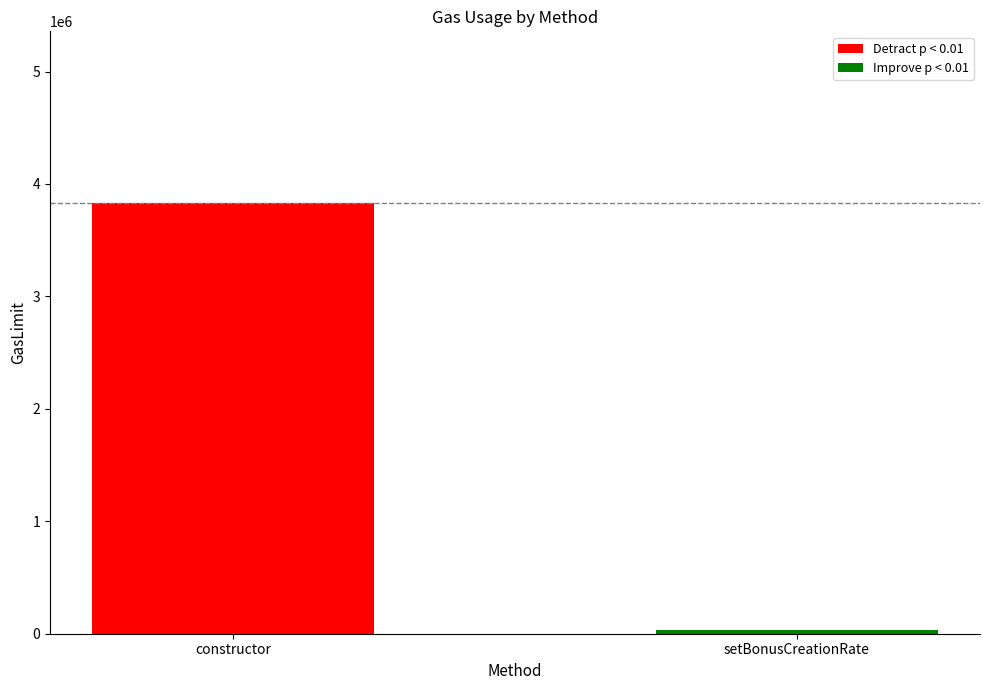

How many bars are there in total?

2